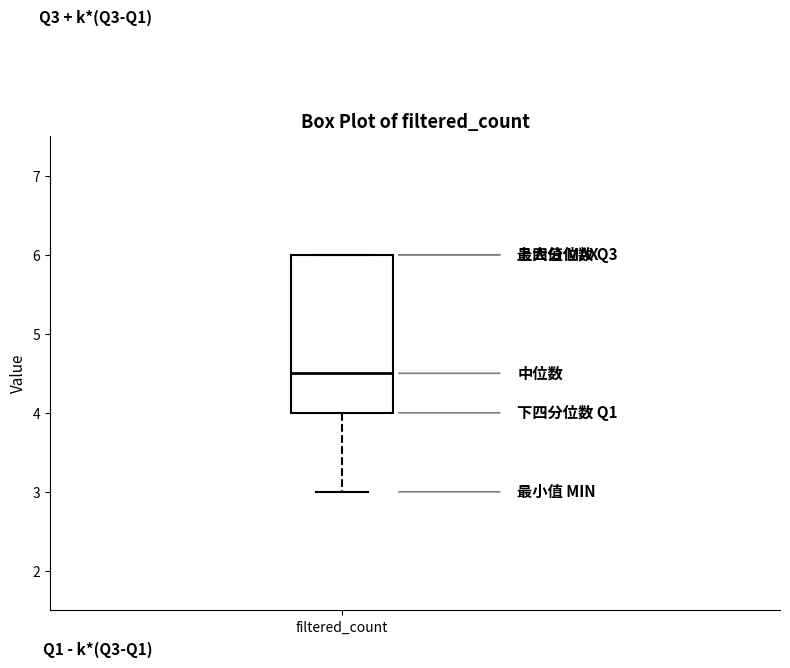

Read this box plot against the y-axis: the position of the median line, the range covered by the box, and the ends of both whiskers. The values are not printed on the chart, so give them approximately, as read against the axis.

median 4.5, box 4.0 to 6.0, whiskers 3.0 to 6.0